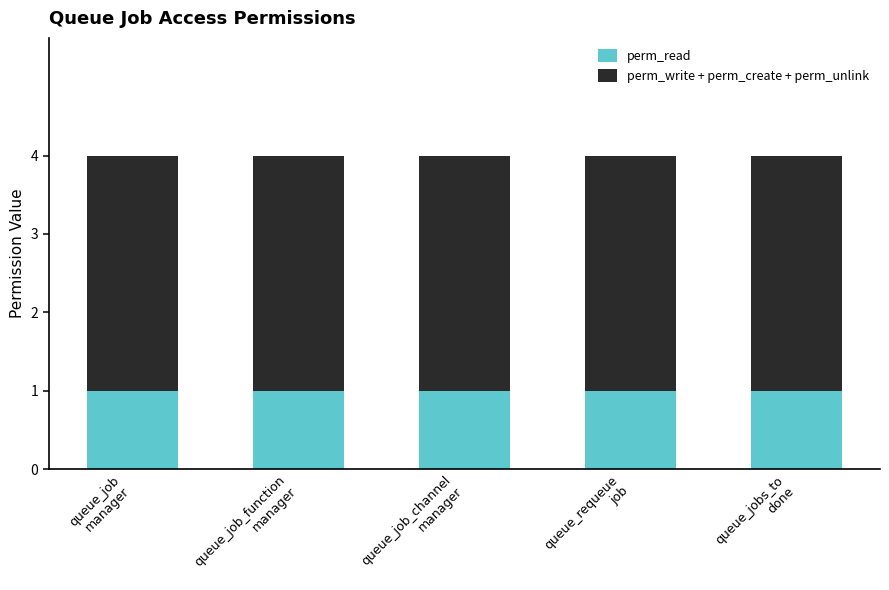

What is the sum of all perm_read values?

5